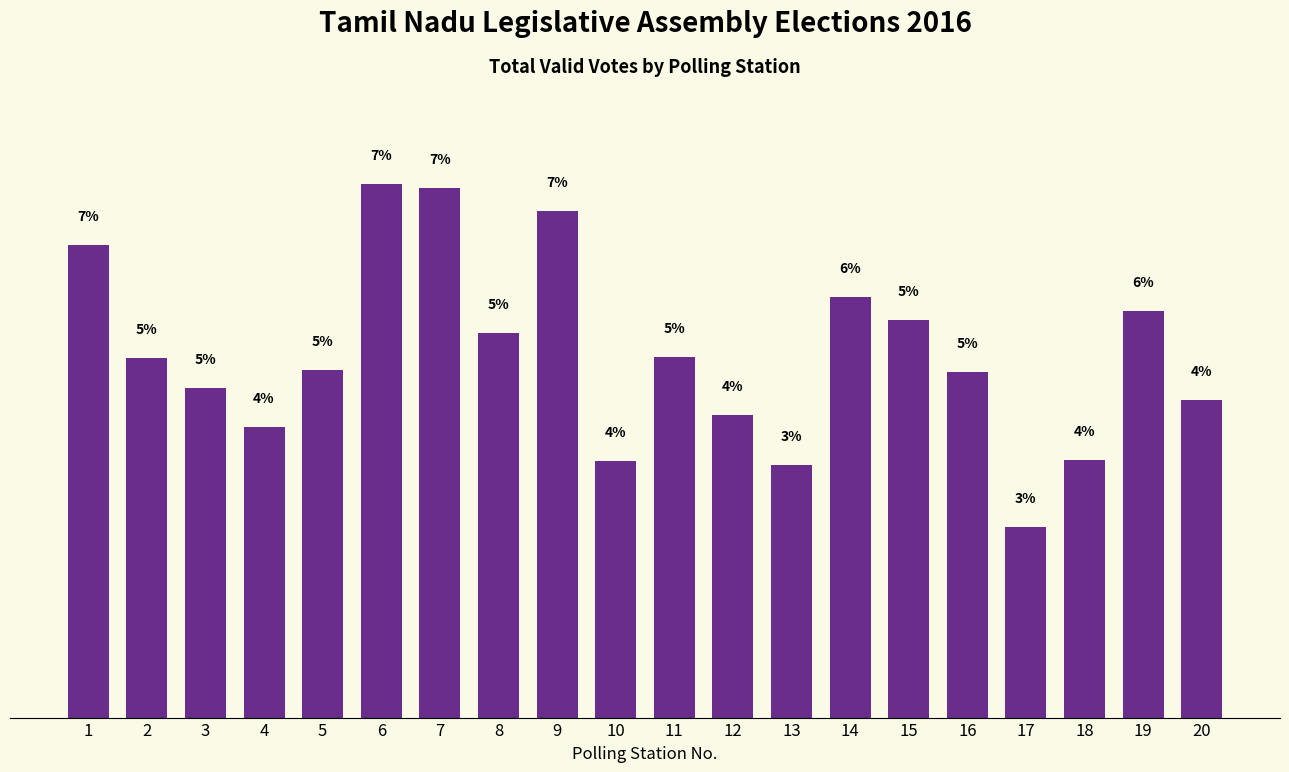

Does the chart contain any negative values?

No